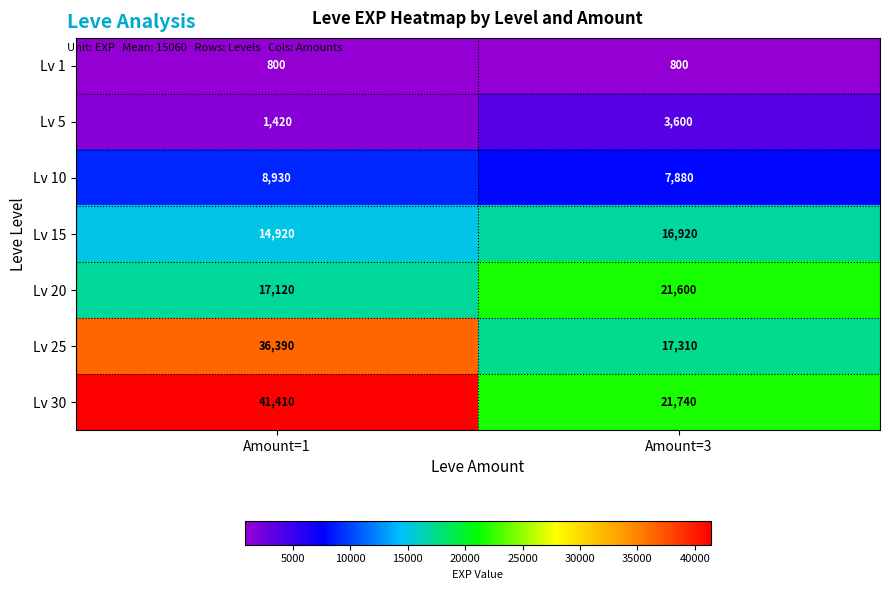

Reading left to right, what are all the values shown in this chart?

Lv 1: 800	800
Lv 5: 1420	3600
Lv 10: 8930	7880
Lv 15: 14920	16920
Lv 20: 17120	21600
Lv 25: 36390	17310
Lv 30: 41410	21740